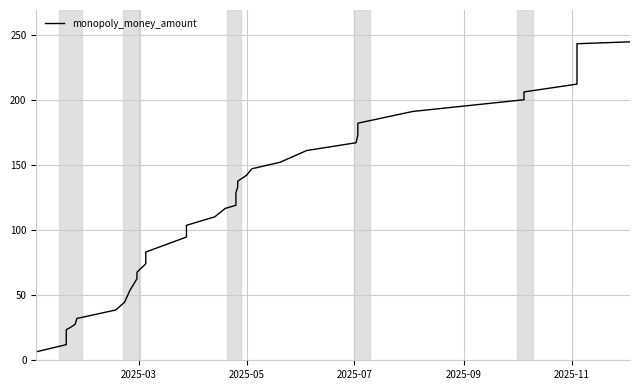

What is the difference between the second highest and minimum values?

236.5